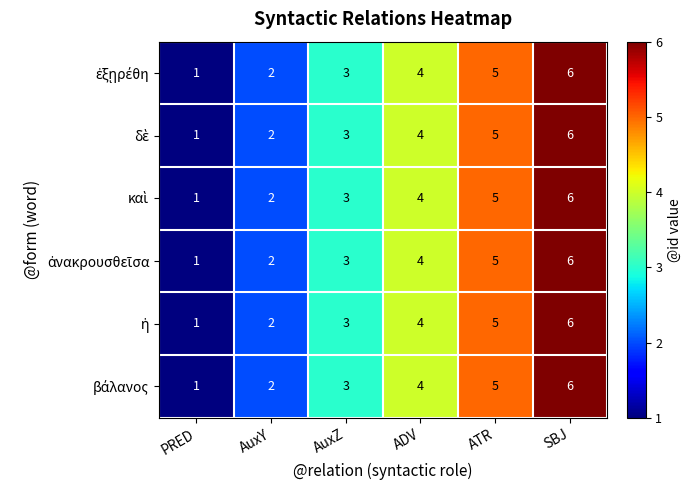

At which category is the sum across all series the highest?

SBJ